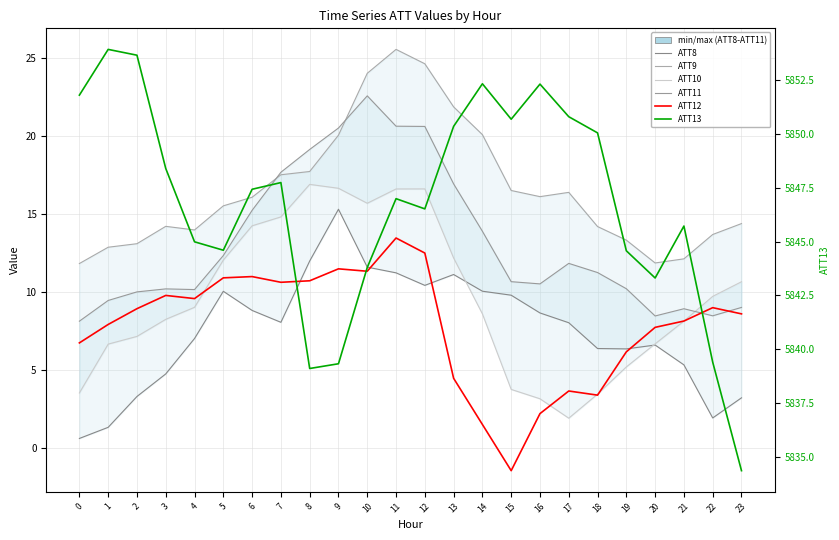

Reading left to right, transcribe all the data shown in this chart.

ATT8: 0.6	1.3	3.3	4.7	7.0	10.0	8.8	8.0	12.0	15.3	11.6	11.2	10.4	11.1	10.0	9.8	8.6	8.0	6.4	6.3	6.6	5.3	1.9	3.2
ATT9: 11.8	12.9	13.1	14.2	14.0	15.5	16.1	17.5	17.7	20.1	24.0	25.6	24.6	21.9	20.1	16.5	16.1	16.4	14.2	13.3	11.9	12.1	13.7	14.4
ATT10: 3.5	6.6	7.1	8.2	9.0	12.0	14.2	14.8	16.9	16.7	15.7	16.6	16.6	12.2	8.6	3.7	3.1	1.9	3.4	5.2	6.7	8.1	9.7	10.7
ATT11: 8.1	9.4	10.0	10.2	10.1	12.3	15.2	17.7	19.1	20.5	22.6	20.6	20.6	16.9	13.9	10.7	10.5	11.8	11.2	10.2	8.5	8.9	8.5	9.0
ATT12 (Ensemble mean): 6.7	7.9	8.9	9.8	9.6	10.9	11.0	10.6	10.7	11.5	11.3	13.5	12.5	4.5	1.5	-1.5	2.2	3.6	3.4	6.2	7.7	8.1	9.0	8.6
ATT13 (Control run): 5851.8	5853.9	5853.7	5848.4	5845.0	5844.6	5847.4	5847.7	5839.1	5839.3	5843.8	5847.0	5846.5	5850.3	5852.3	5850.7	5852.3	5850.8	5850.0	5844.6	5843.3	5845.7	5839.4	5834.4